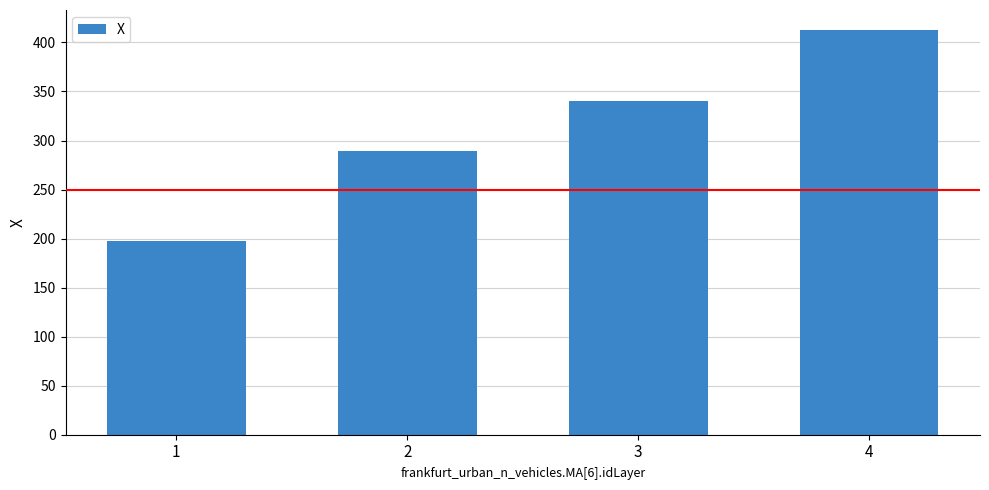

What is the difference between the values at 2 and 4?

123.4